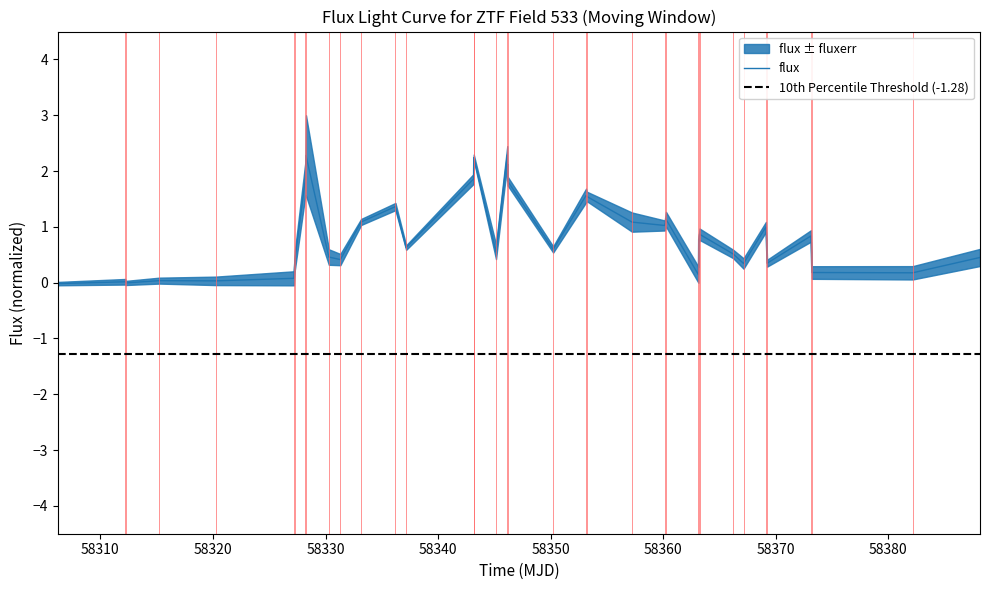

Where is the first local minimum?

58320